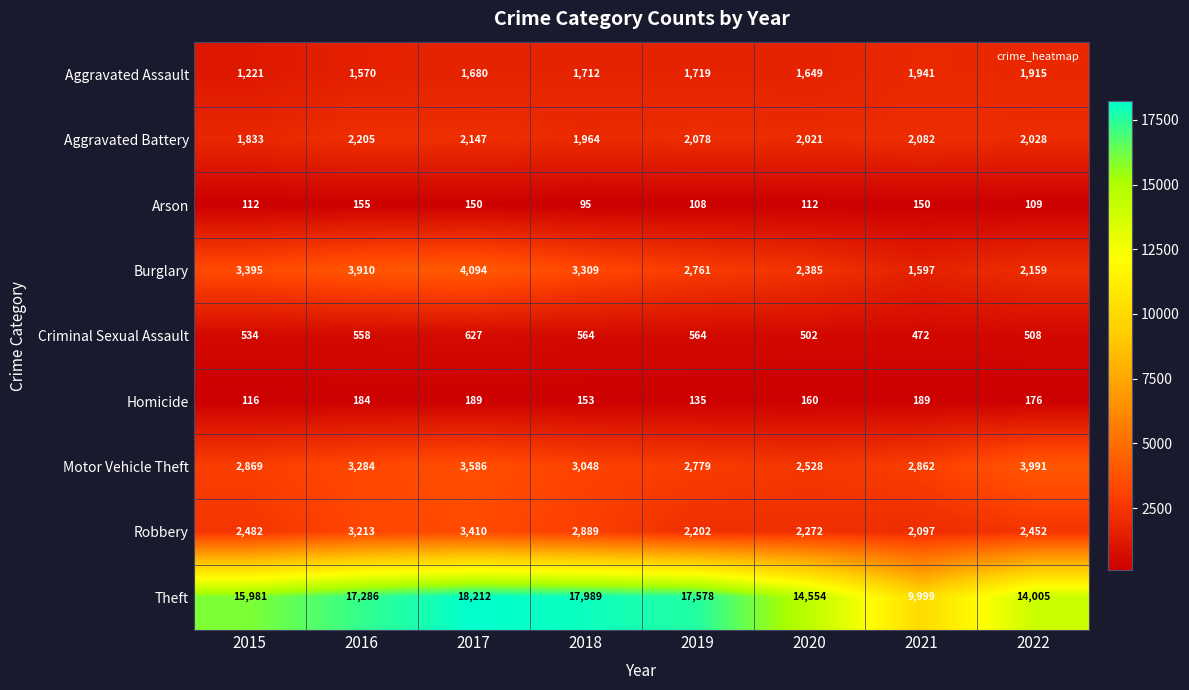

Is it true that Homicide equals 51 at 2019?

False